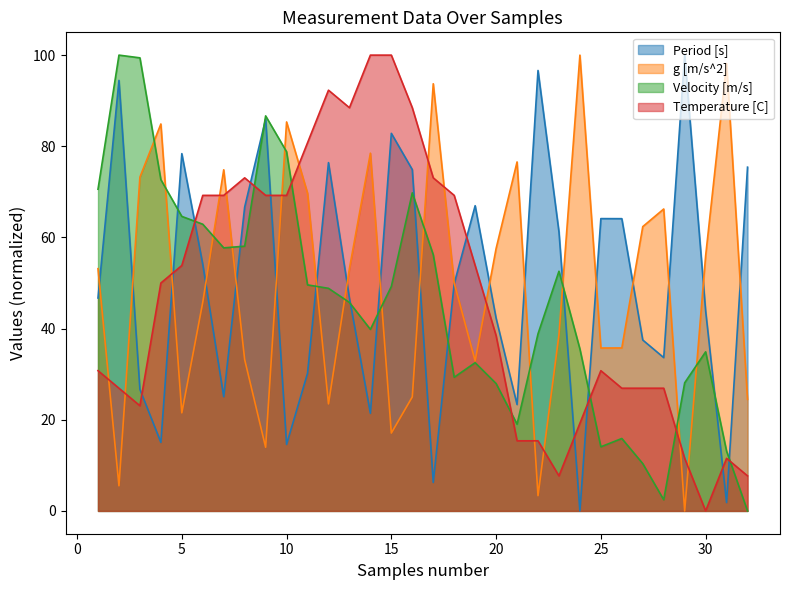

True or false: Period [s] has a value of 15.3 at 27.

False